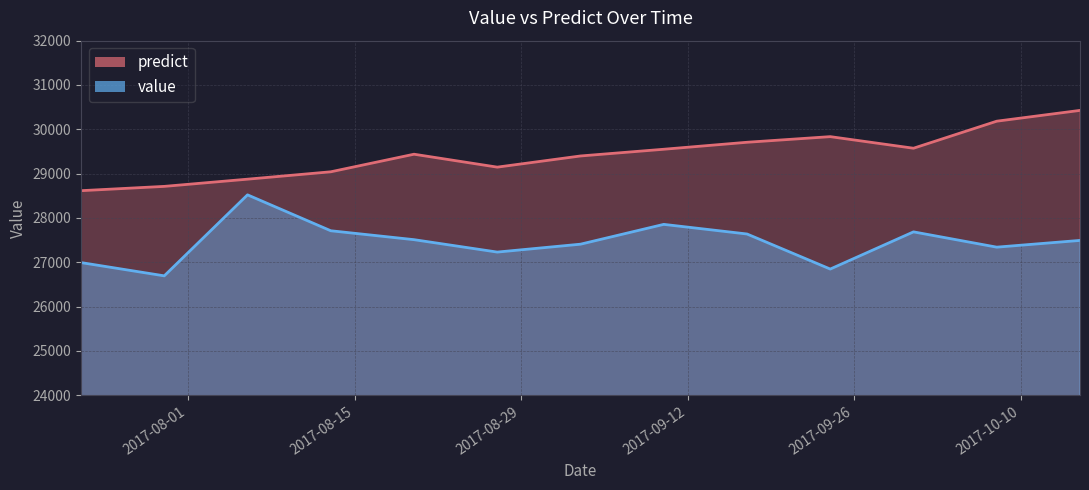

At which category is the sum across all series the highest?

2017-10-15